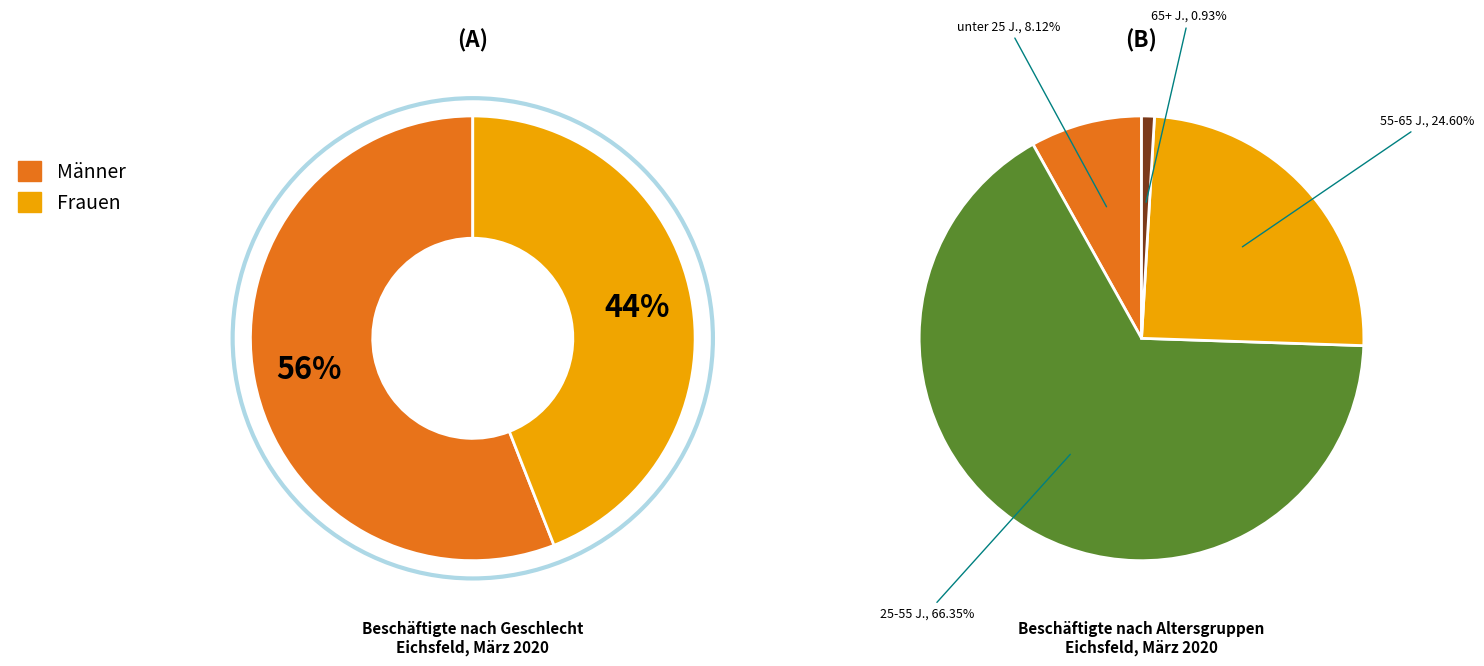

Between Männer and Frauen, which is larger?

Männer